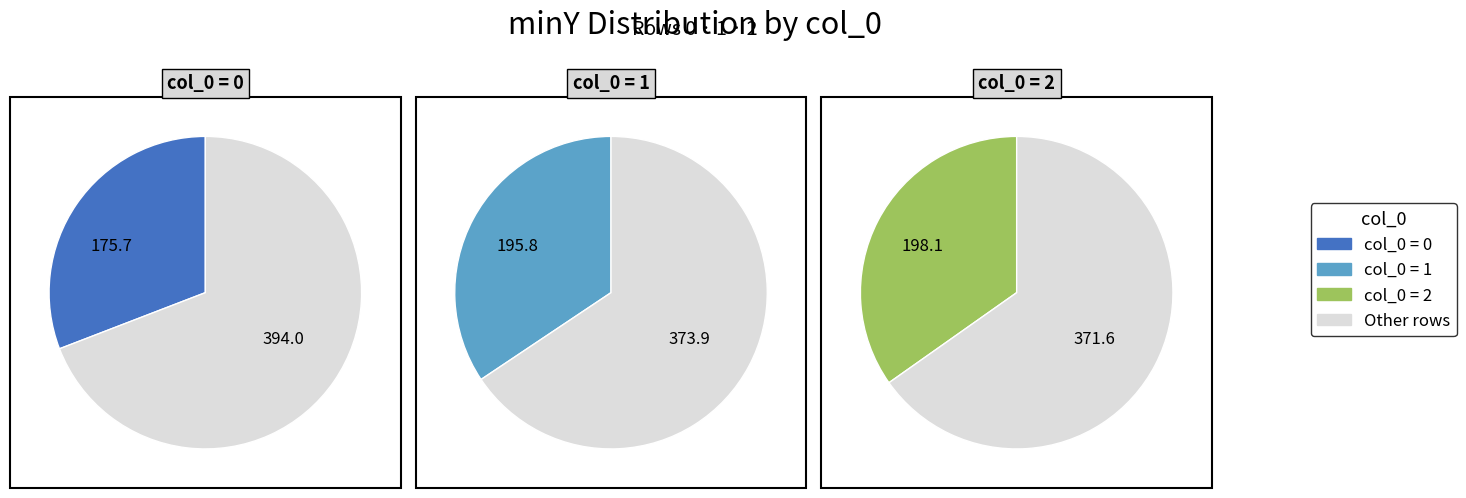

How many slices are in this pie chart?

3